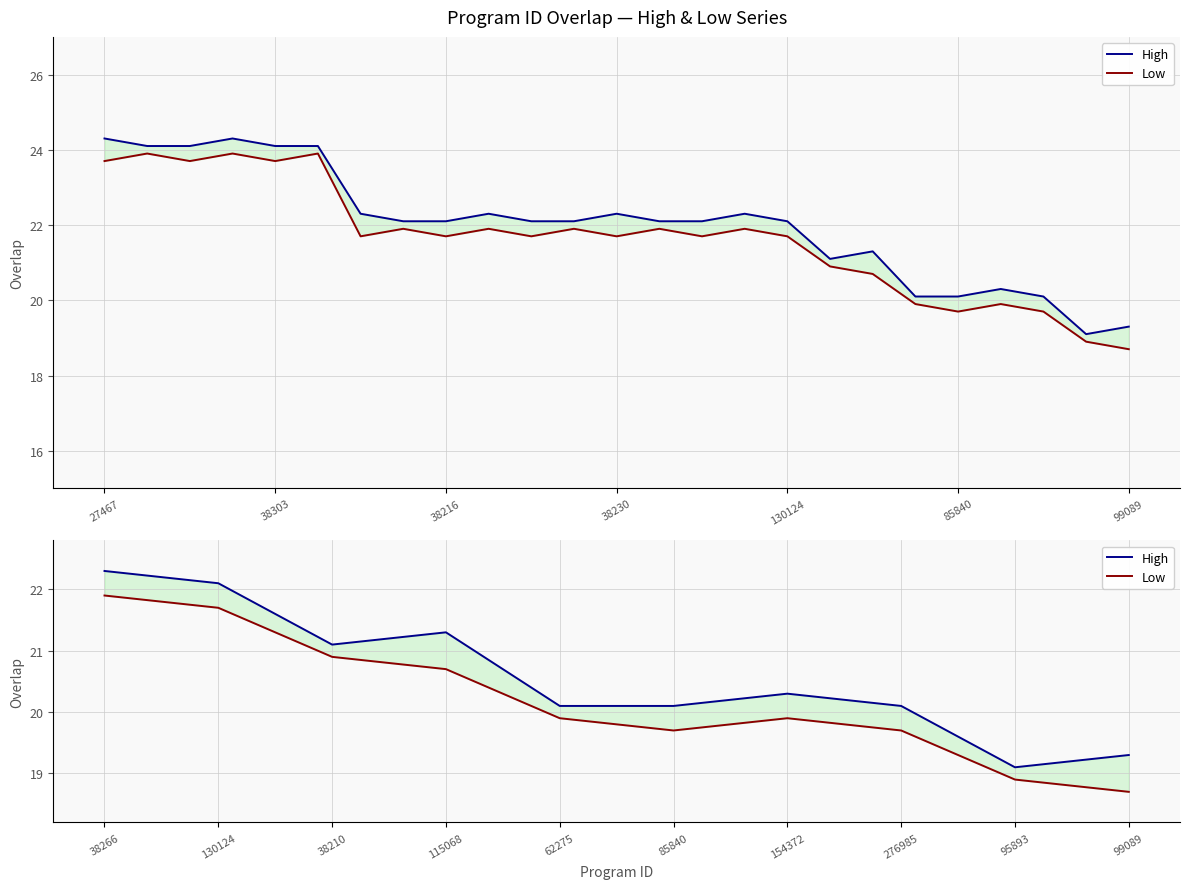

Where is the first local minimum for High?

38210